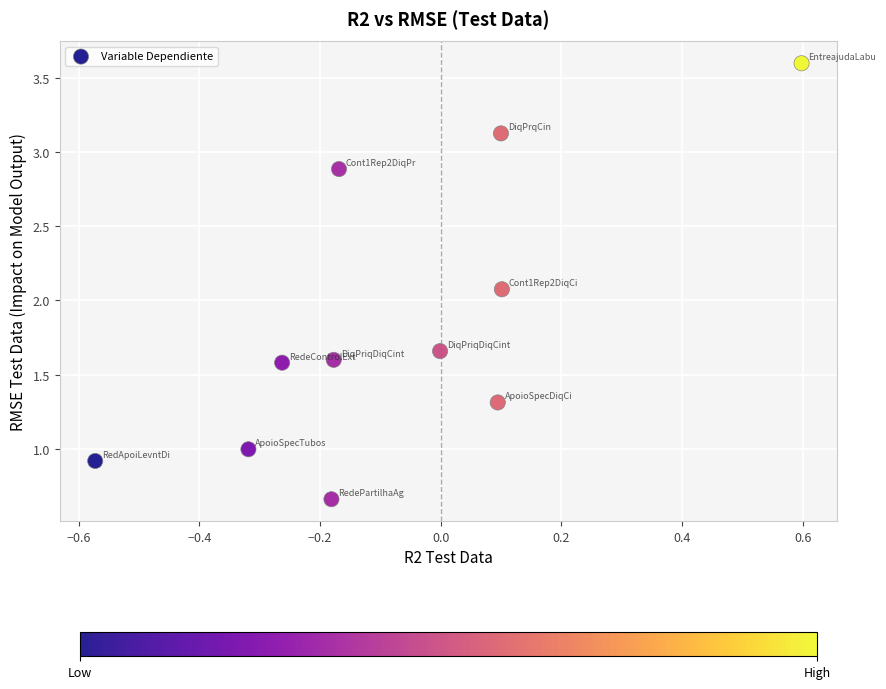

What Y value in the scatter plot is closest to 2?

2.1